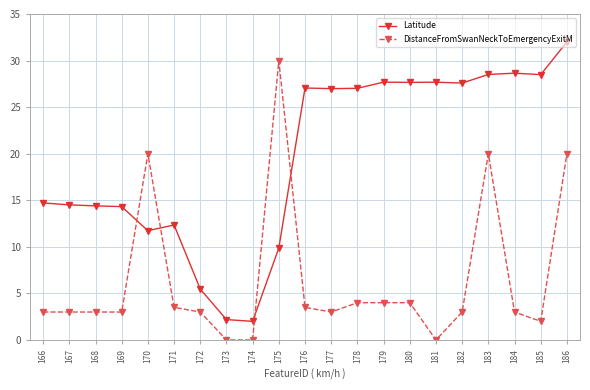

The Latitude series shows 27.0 at 177. True or false?

True